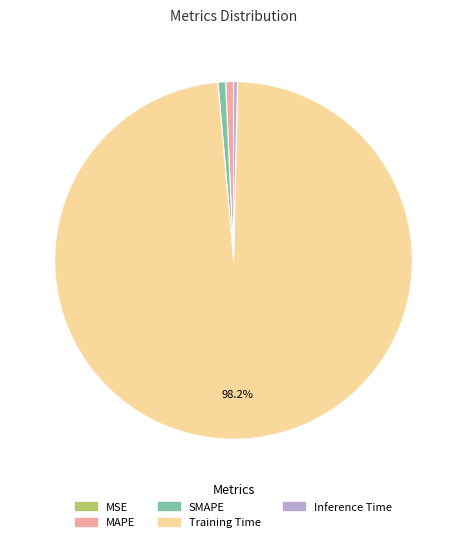

Does Training Time represent more than half of the total?

Yes